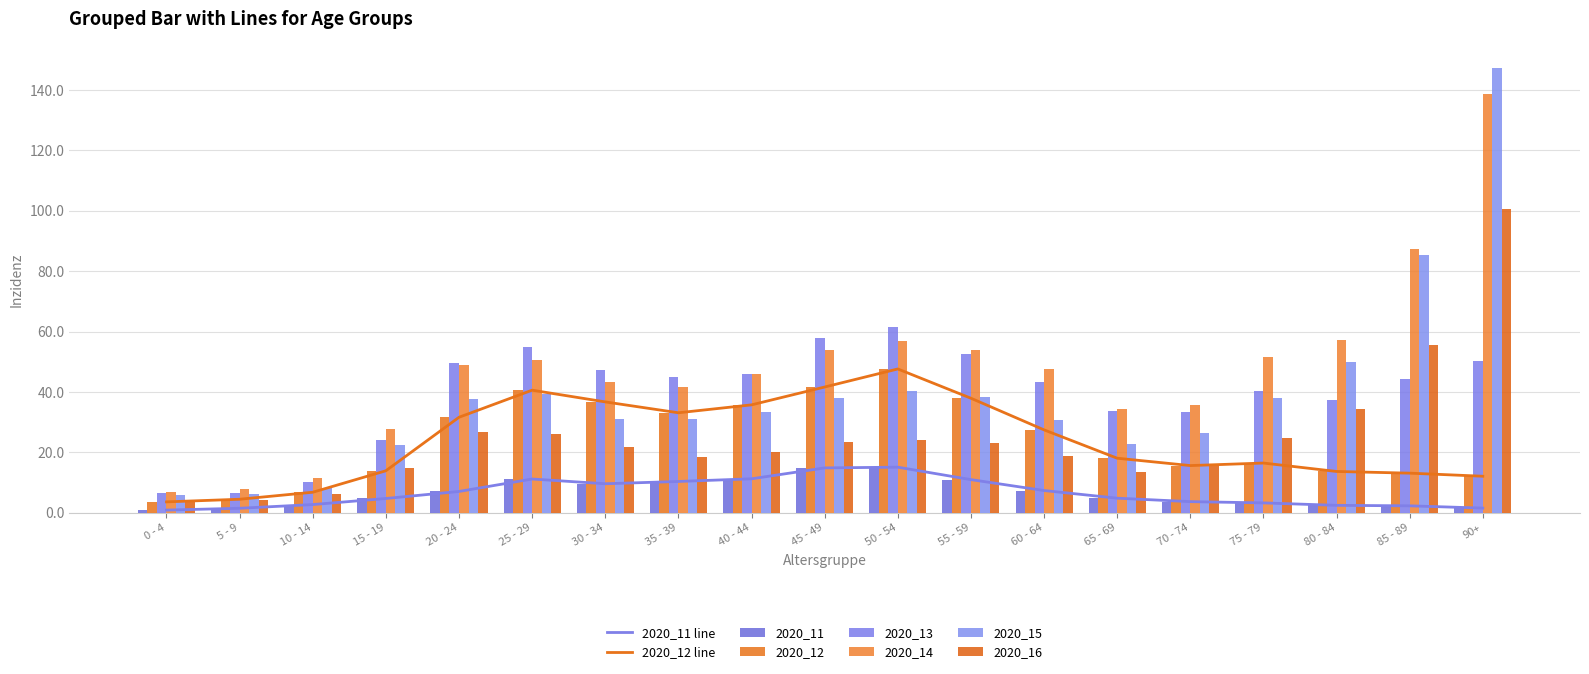

The 2020_16 series shows 24.6 at 75 - 79. True or false?

True